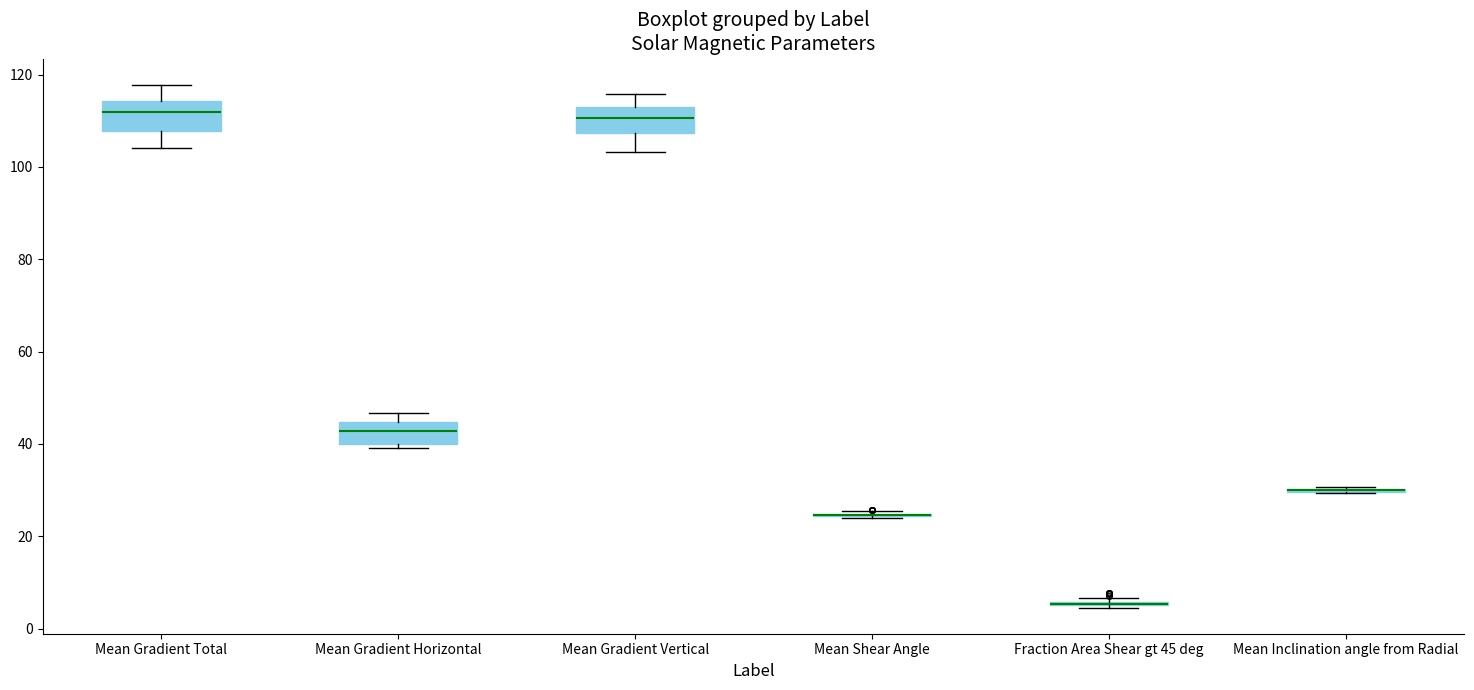

Where is the upper edge of the box for Mean Gradient Total on the y-axis? The values are not printed on the chart, so give them approximately, as read against the axis.

114